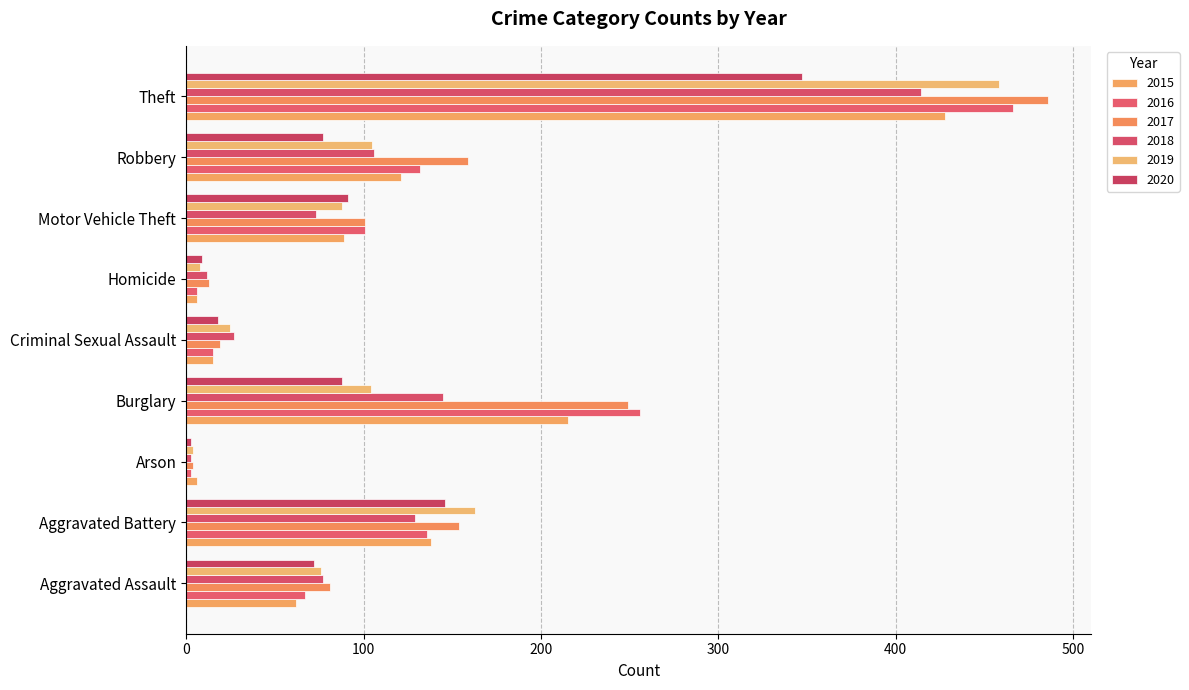

Rank the categories by 2017 value from highest to lowest.

Theft, Burglary, Robbery, Aggravated Battery, Motor Vehicle Theft, Aggravated Assault, Criminal Sexual Assault, Homicide, Arson